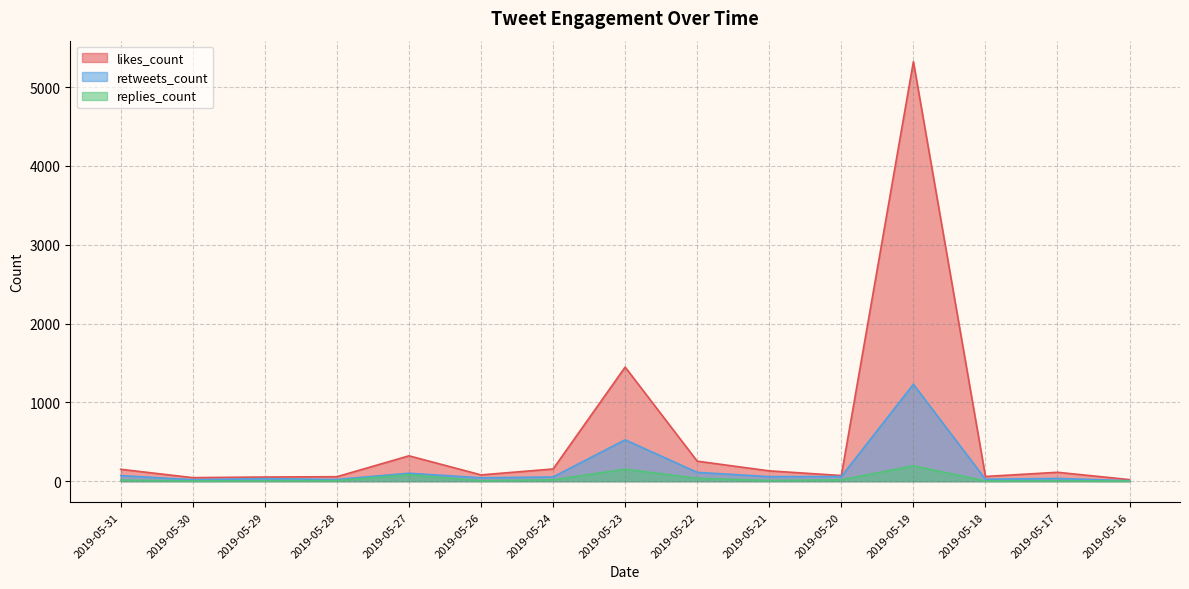

The replies_count series shows 2 at 2019-05-23. True or false?

False